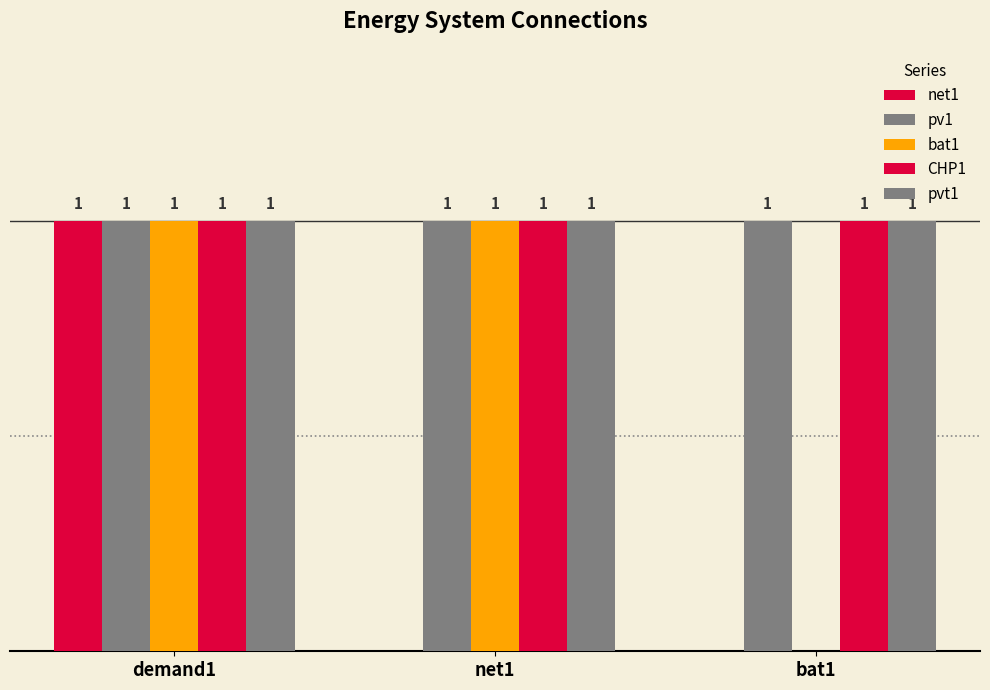

Rank the categories by CHP1 value from highest to lowest.

demand1, net1, bat1